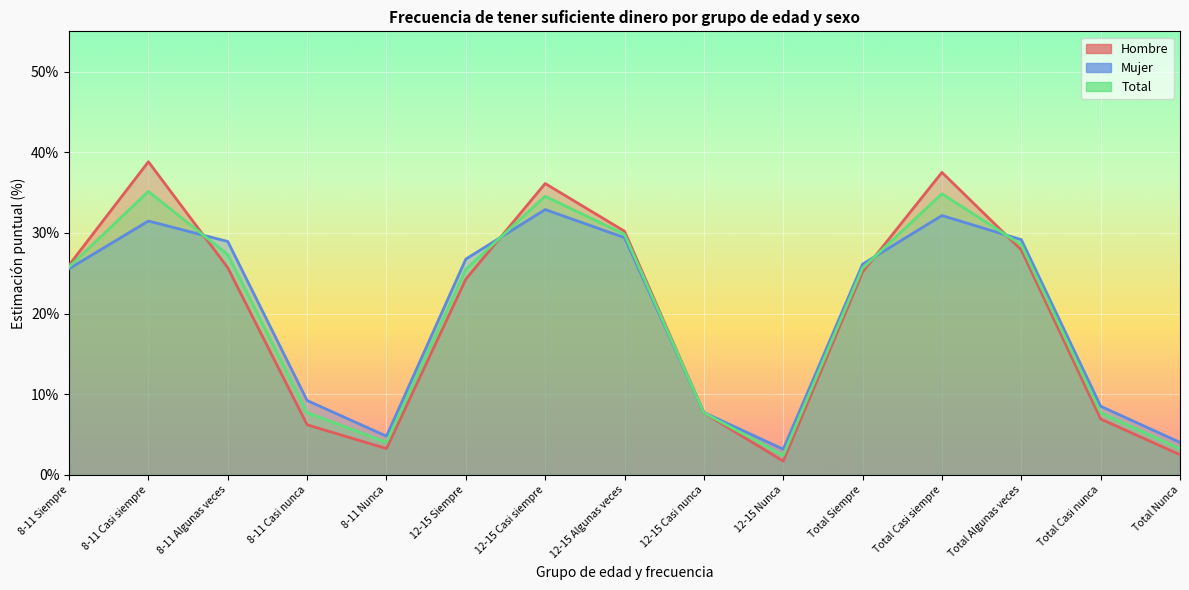

Reading left to right, list all the values displayed in this chart.

Hombre: 26.0	38.8	25.7	6.2	3.3	24.3	36.1	30.2	7.7	1.7	25.2	37.5	27.9	6.9	2.5
Mujer: 25.6	31.5	28.9	9.2	4.8	26.8	32.9	29.4	7.7	3.2	26.1	32.2	29.2	8.5	4.0
Total: 25.8	35.1	27.3	7.7	4.0	25.5	34.5	29.8	7.7	2.4	25.6	34.9	28.5	7.7	3.3